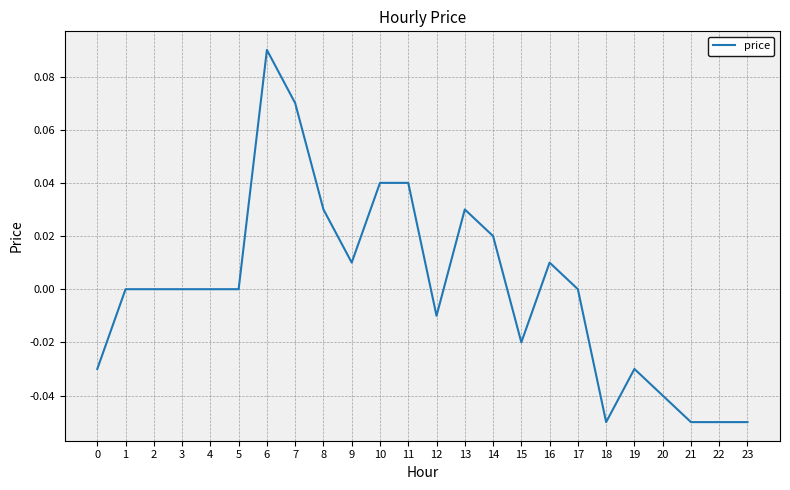

Is it true that the value at 1 is 0.0?

True